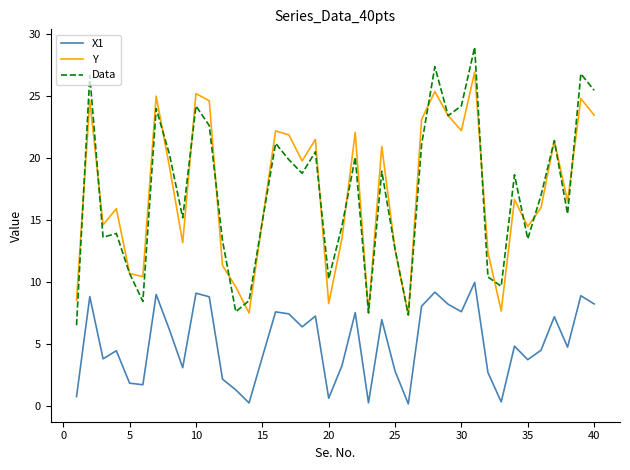

Which series has the largest range (max minus min)?

Data